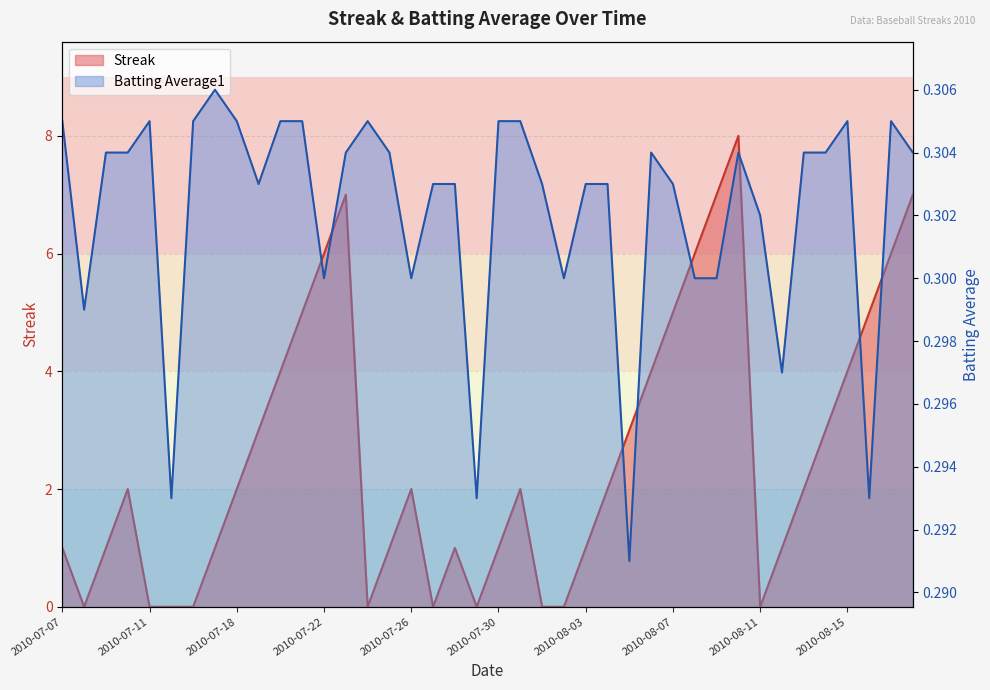

What position from the left is 2010-08-06?

28